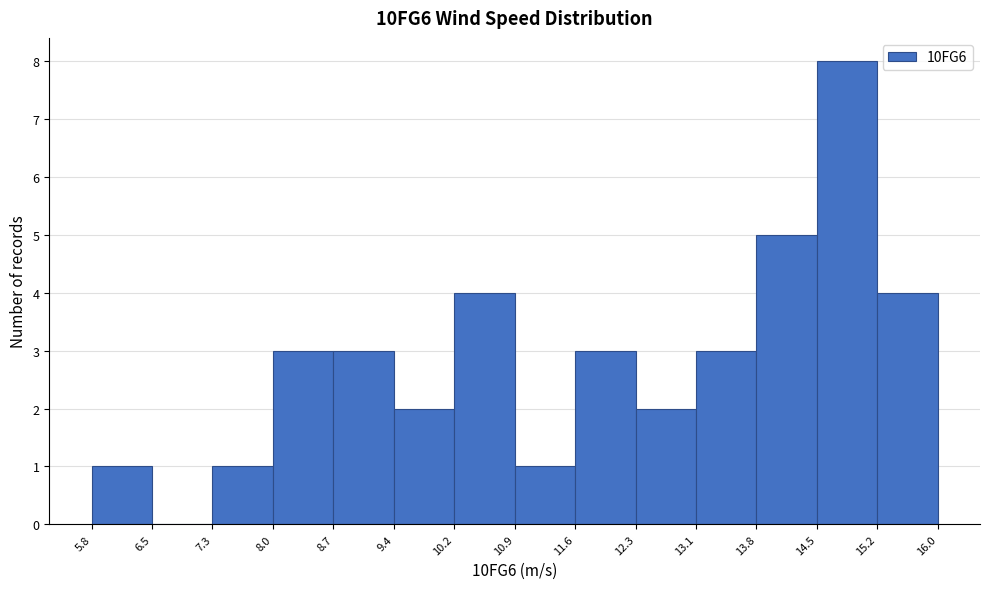

Over which range of the x-axis is the bar tallest?

14.5 to 15.2